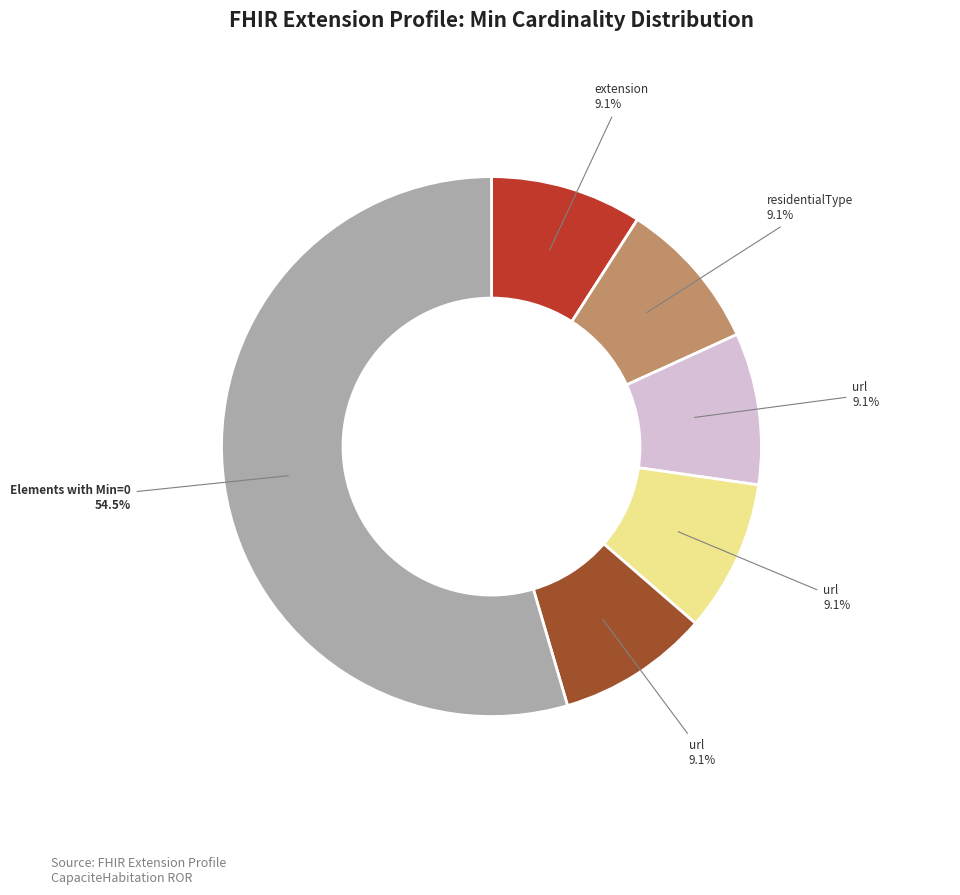

Is there a majority slice in this chart?

Yes